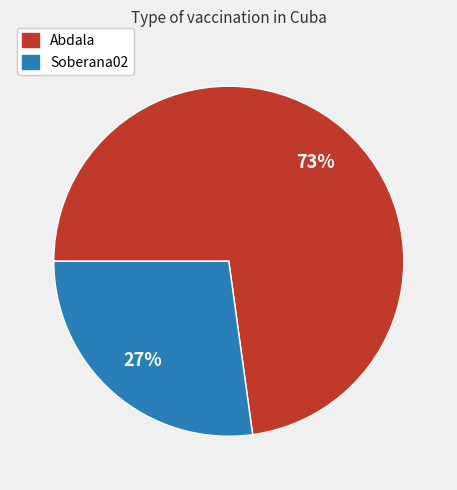

To the nearest percent, what is the combined percentage of Soberana02 and Abdala?

100%